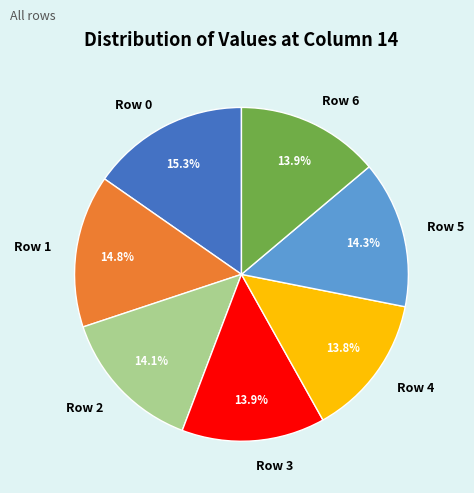

Which category has the biggest portion of the pie?

Row 0